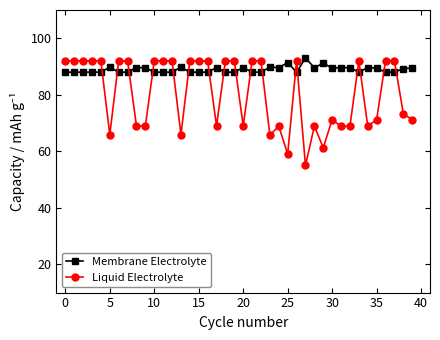

What is the minimum value shown in the chart?

55.0